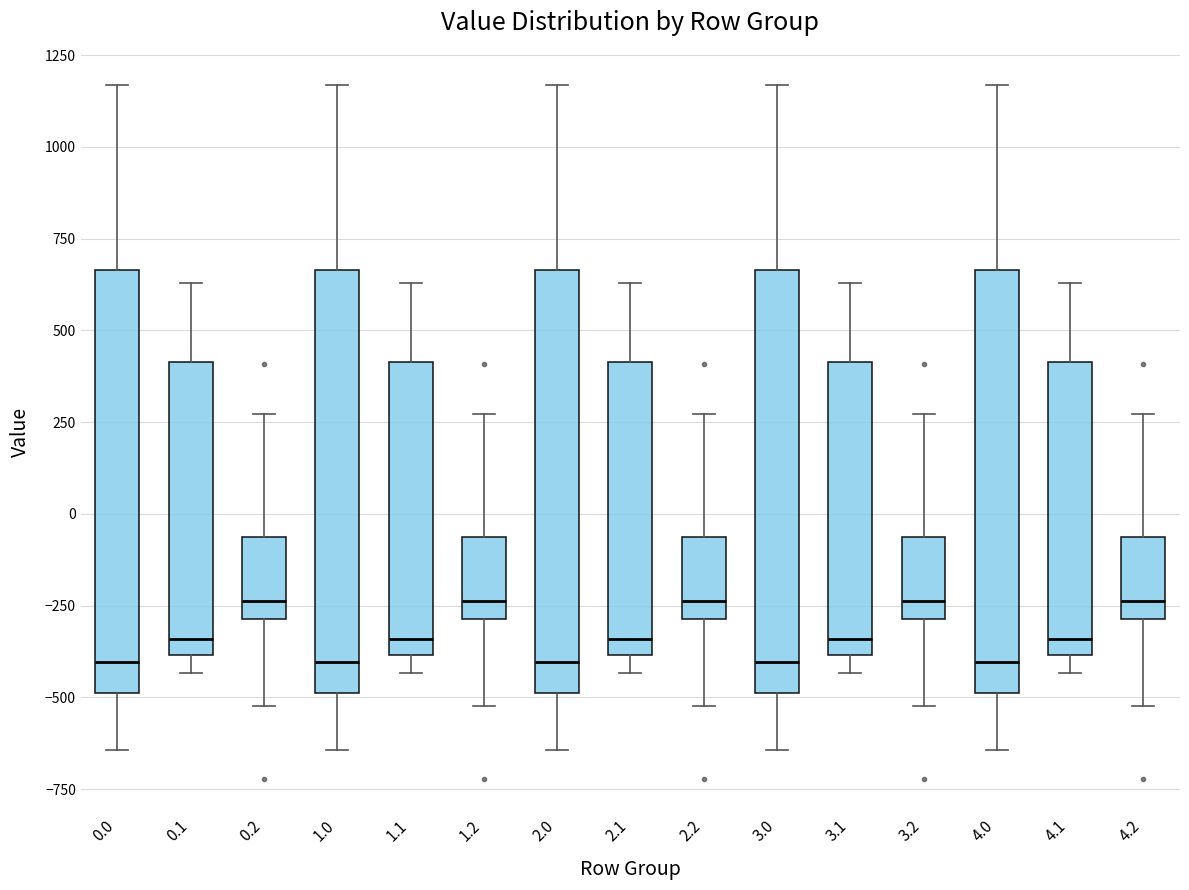

Reading left to right, read every box against the y-axis: the position of its median line, the range the box covers, and the ends of its whiskers. The values are not printed on the chart, so give them approximately, as read against the axis.

0.0: median -400, box -500 to 650, whiskers -650 to 1150
0.1: median -350, box -400 to 400, whiskers -450 to 650
0.2: median -250, box -300 to -50, whiskers -500 to 250
1.0: median -400, box -500 to 650, whiskers -650 to 1150
1.1: median -350, box -400 to 400, whiskers -450 to 650
1.2: median -250, box -300 to -50, whiskers -500 to 250
2.0: median -400, box -500 to 650, whiskers -650 to 1150
2.1: median -350, box -400 to 400, whiskers -450 to 650
2.2: median -250, box -300 to -50, whiskers -500 to 250
3.0: median -400, box -500 to 650, whiskers -650 to 1150
3.1: median -350, box -400 to 400, whiskers -450 to 650
3.2: median -250, box -300 to -50, whiskers -500 to 250
4.0: median -400, box -500 to 650, whiskers -650 to 1150
4.1: median -350, box -400 to 400, whiskers -450 to 650
4.2: median -250, box -300 to -50, whiskers -500 to 250